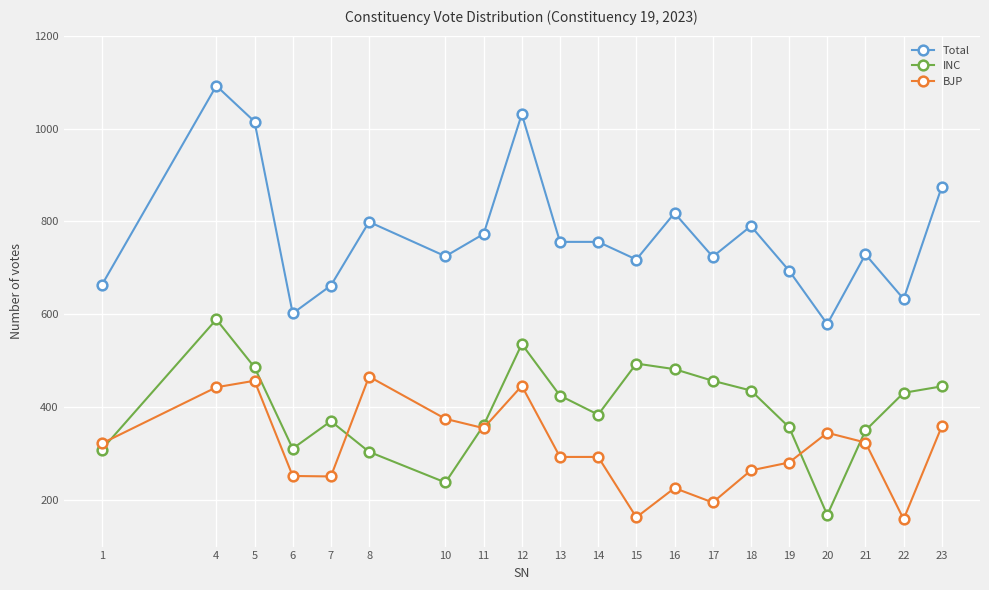

What is the difference between the Total values at 1 and 10?

62